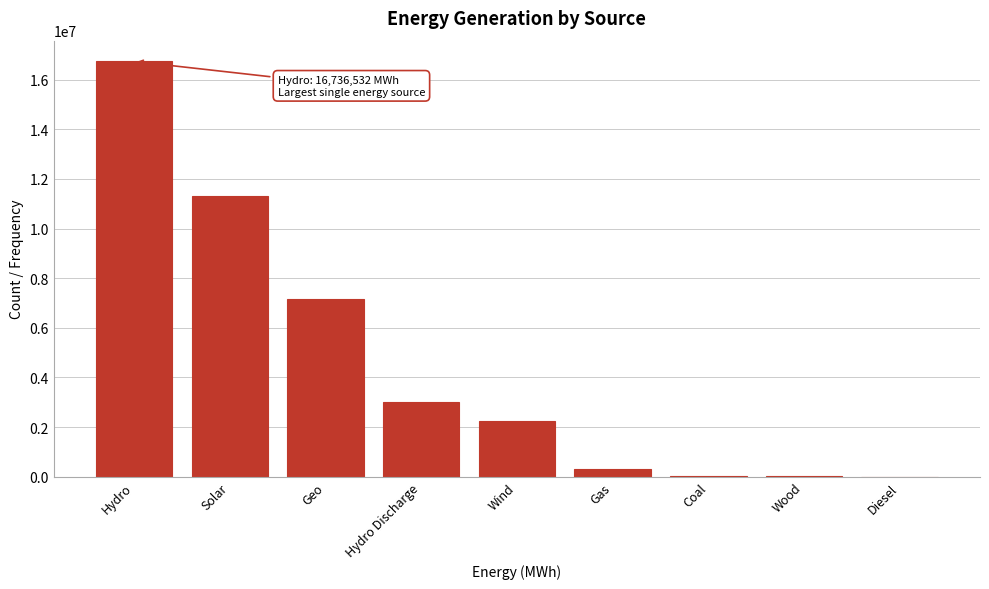

Between Hydro and Coal, which is larger?

Hydro